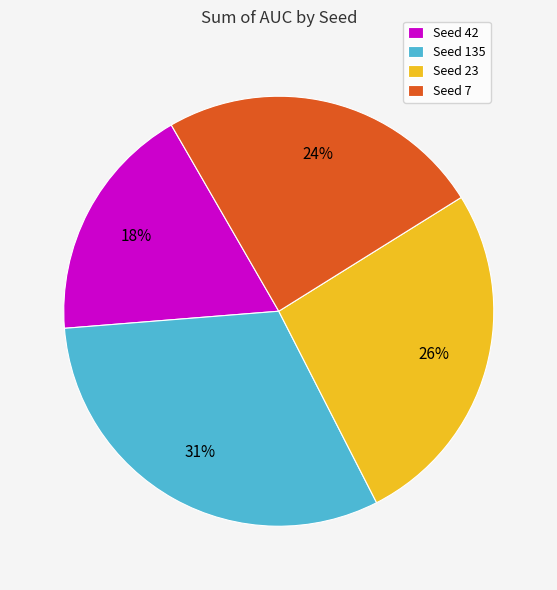

Is it true that Seed 7 is 18% of the pie?

False